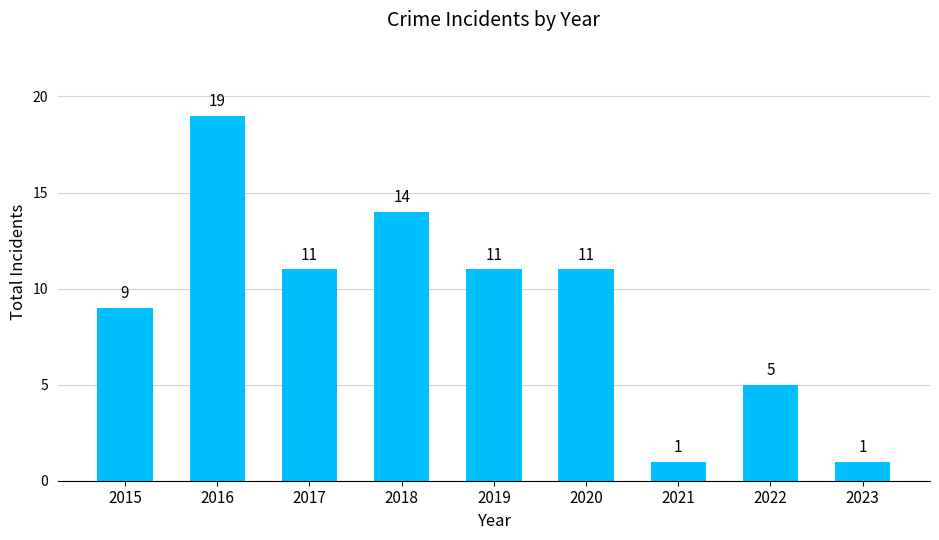

Reading right to left, transcribe all the data shown in this chart.

1	5	1	11	11	14	11	19	9